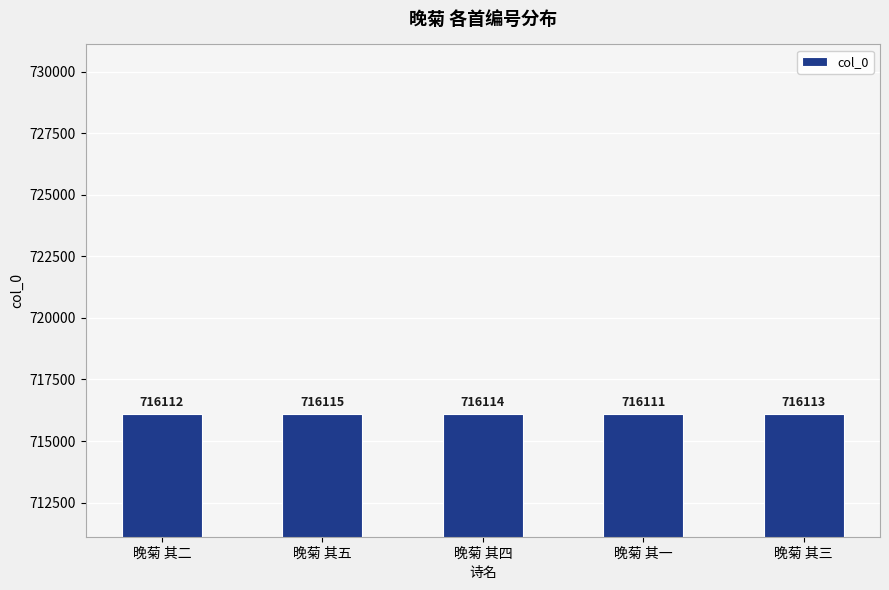

Which has a higher value, 晚菊 其三 or 晚菊 其五?

晚菊 其五